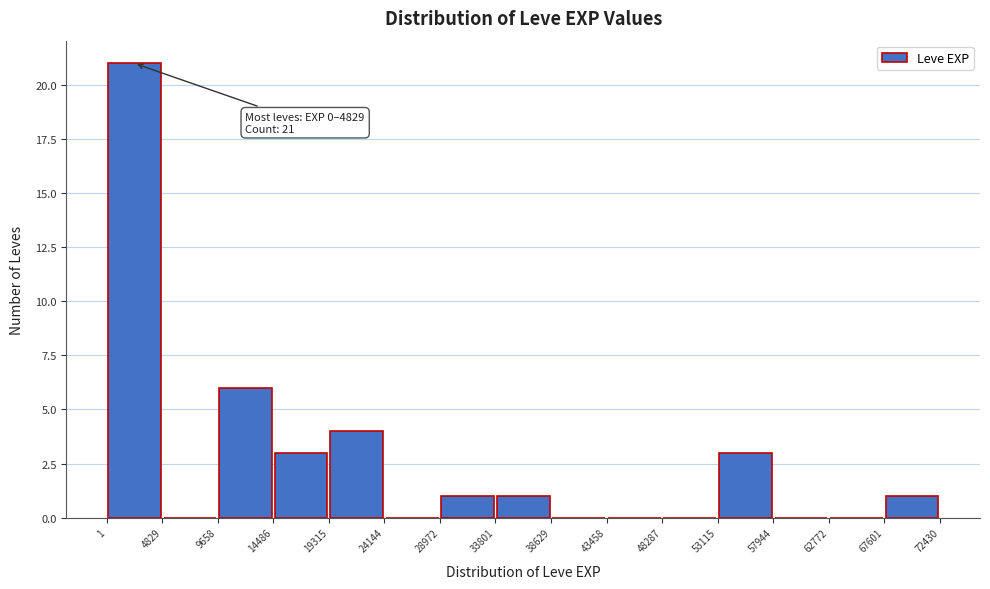

Over which range of the x-axis is the bar tallest?

1 to 4829